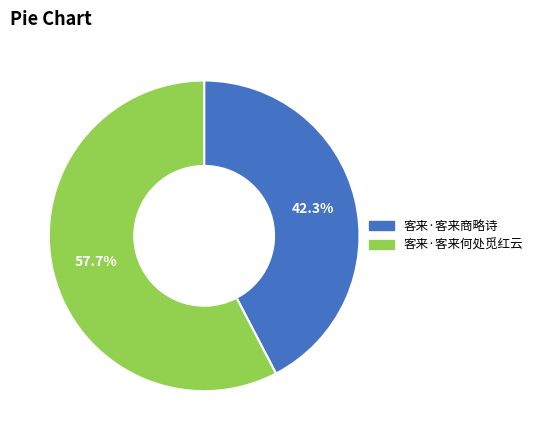

Is there any slice that represents more than half of the pie?

Yes